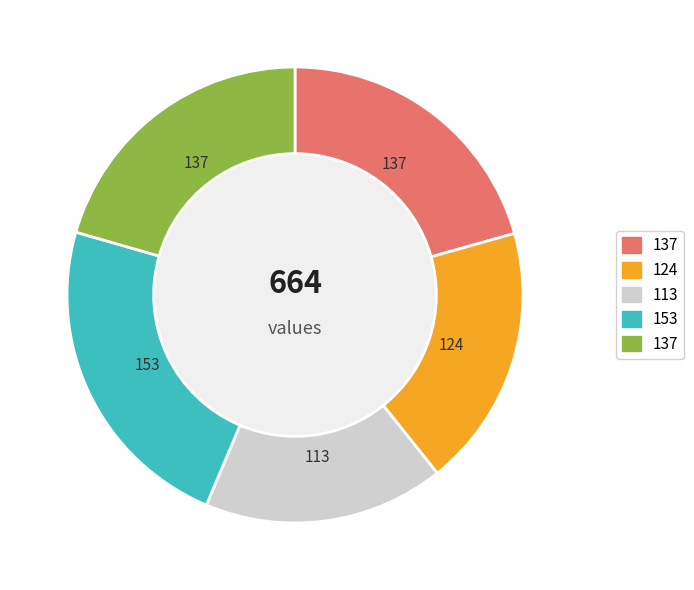

Does any single category account for the majority?

No